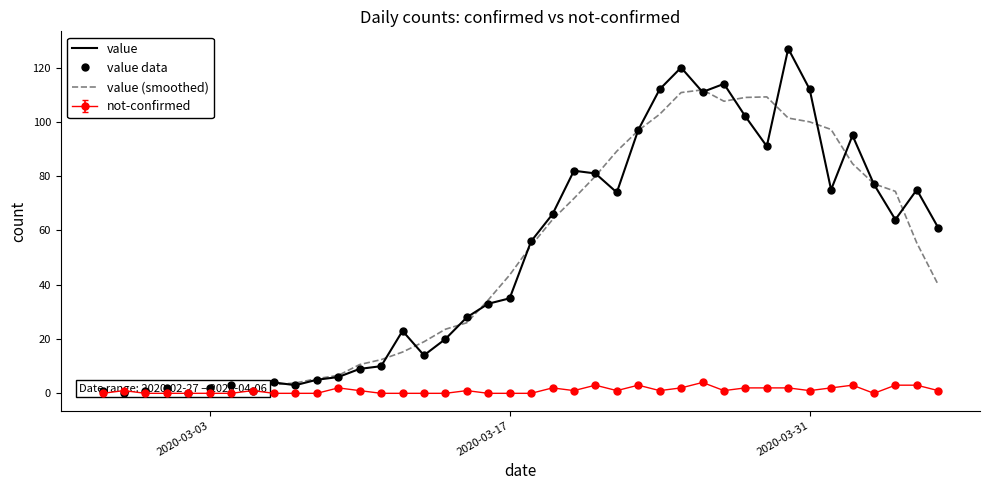

What is the sum of all value values?

1992.0